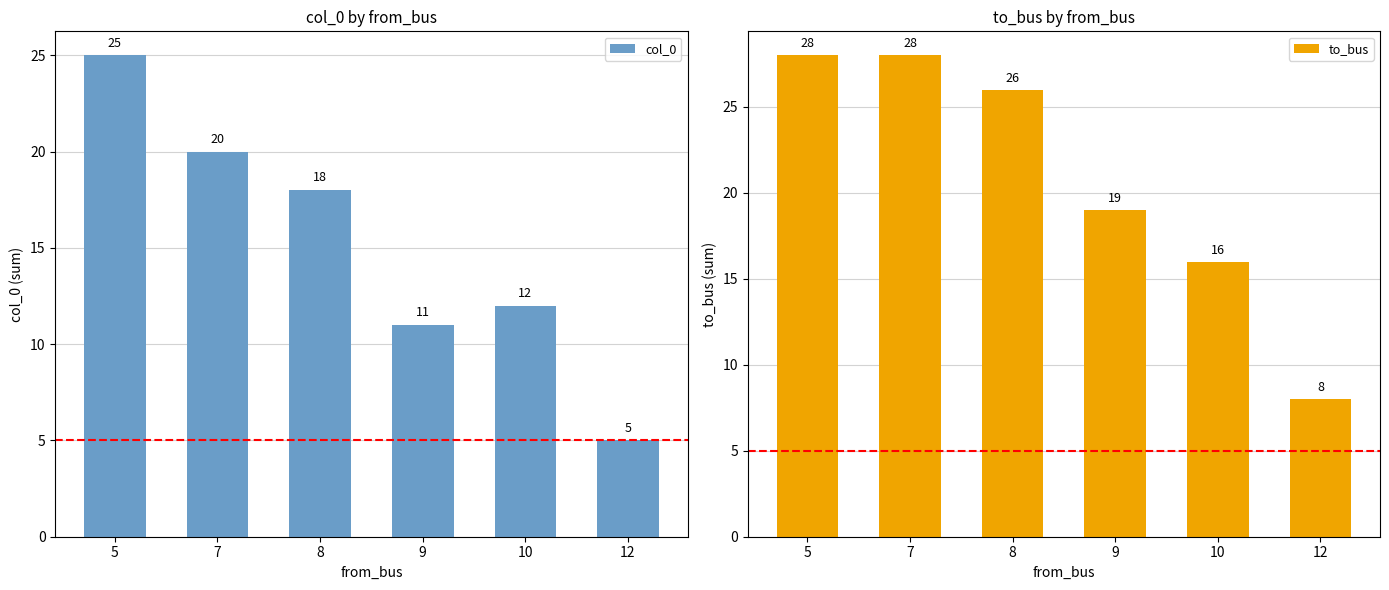

At how many categories does at least one series exceed 20?

3